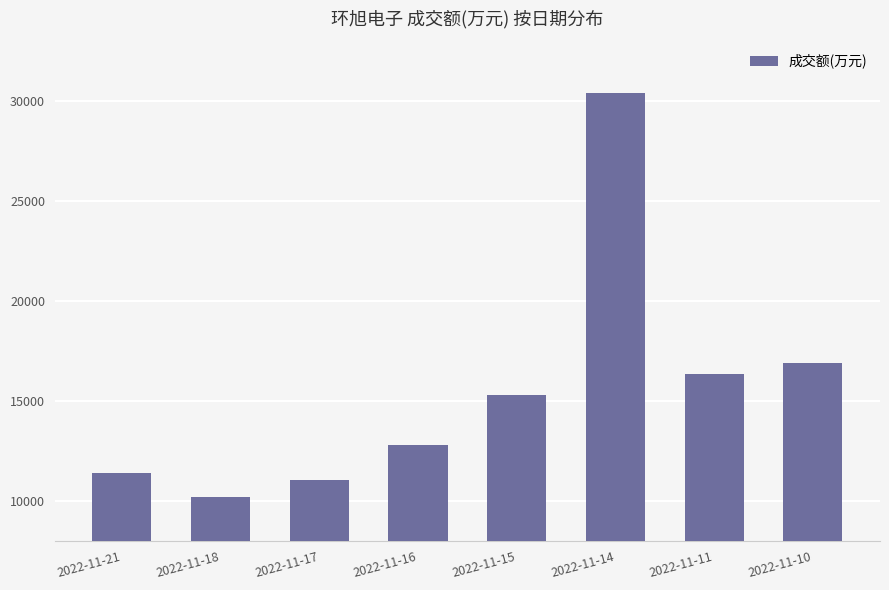

What is the approximate value at 2022-11-14, to the nearest 50?

30400